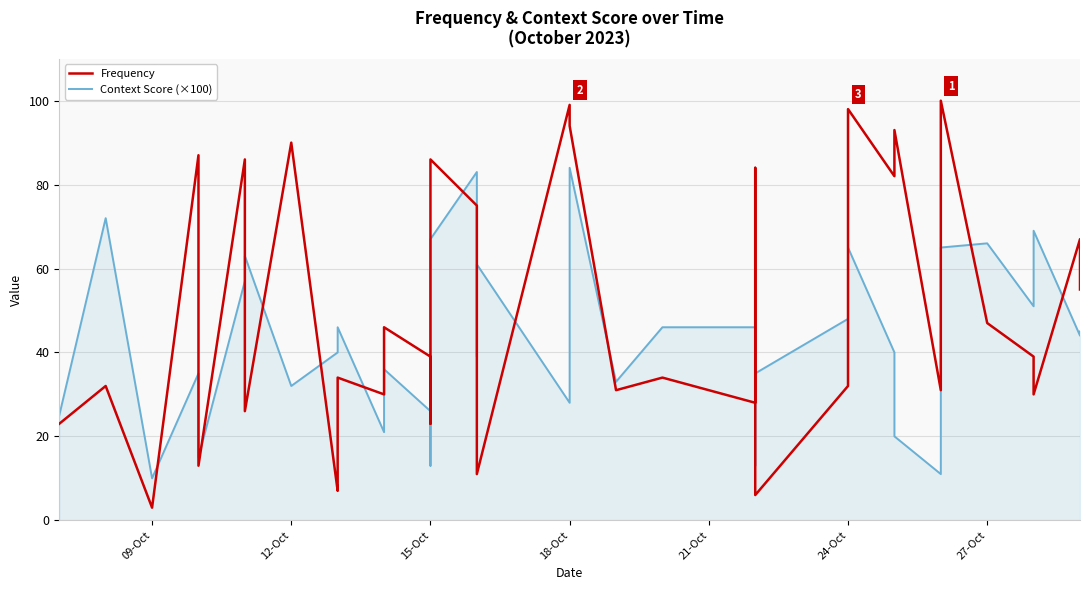

What is the difference between the second highest and second lowest values in the Frequency series?

93.0